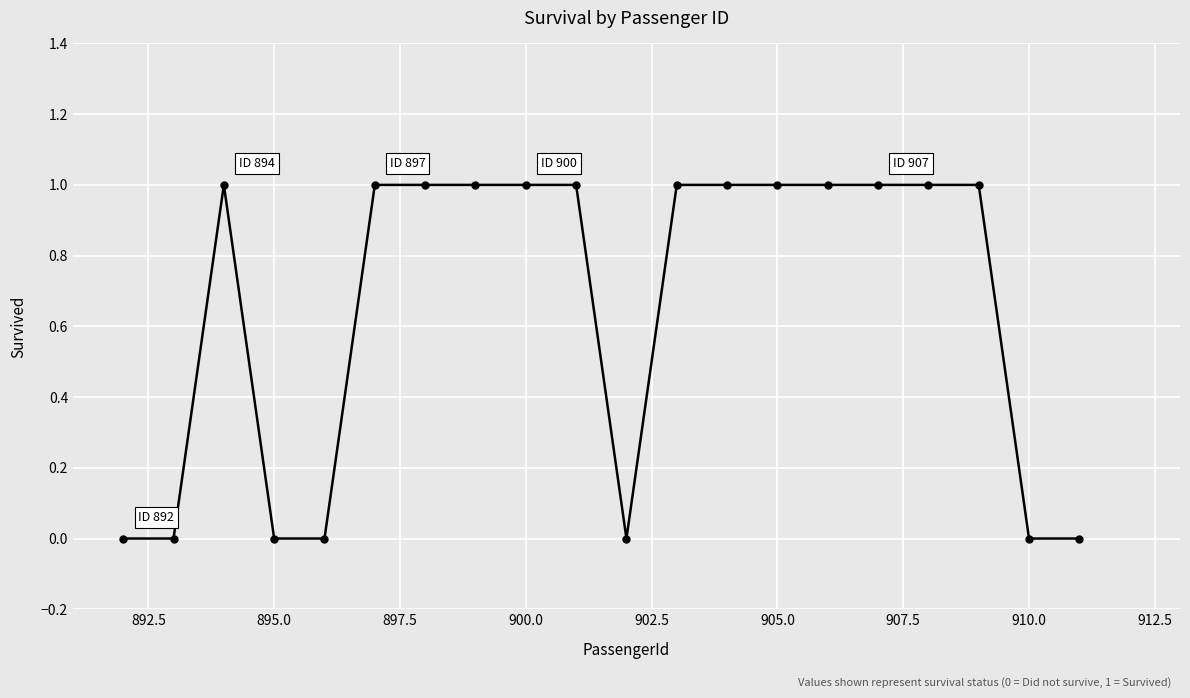

Is this an area chart (filled region under the line)?

No